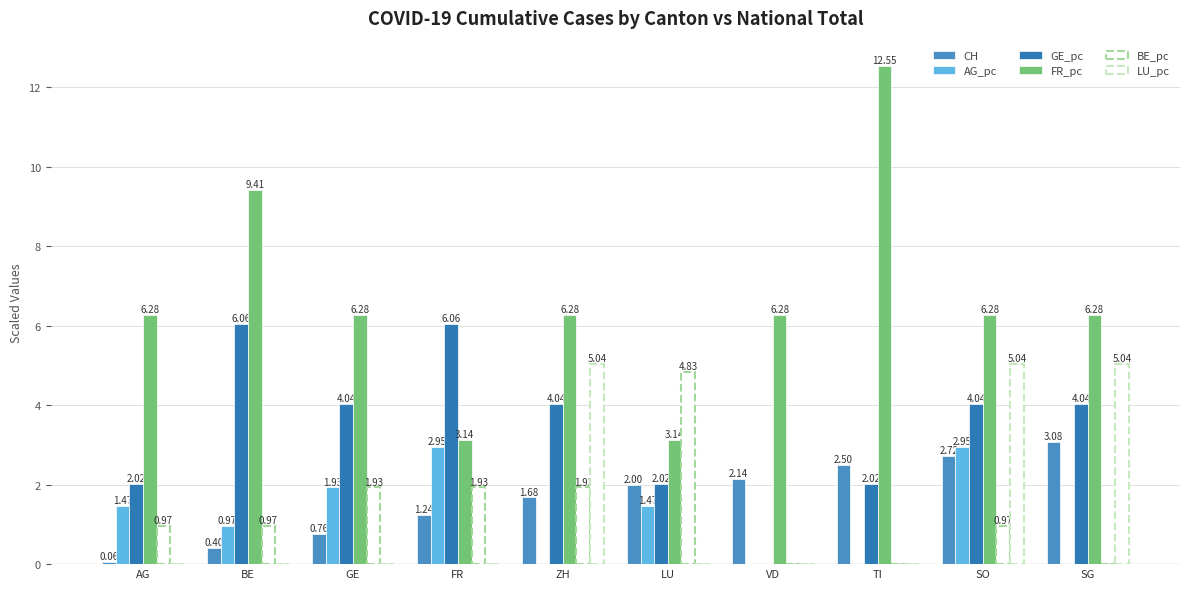

Are the bars grouped side by side (vs. stacked)?

Yes